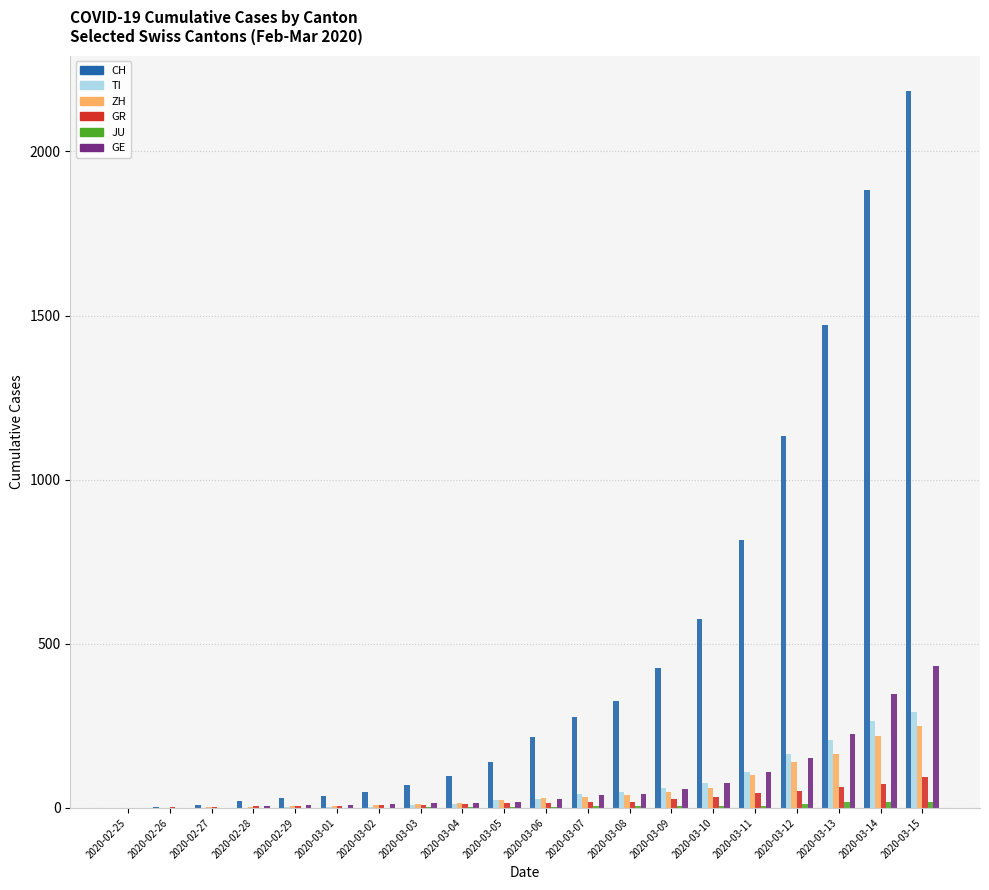

What is the difference between the GR values at 2020-03-09 and 2020-02-27?

26